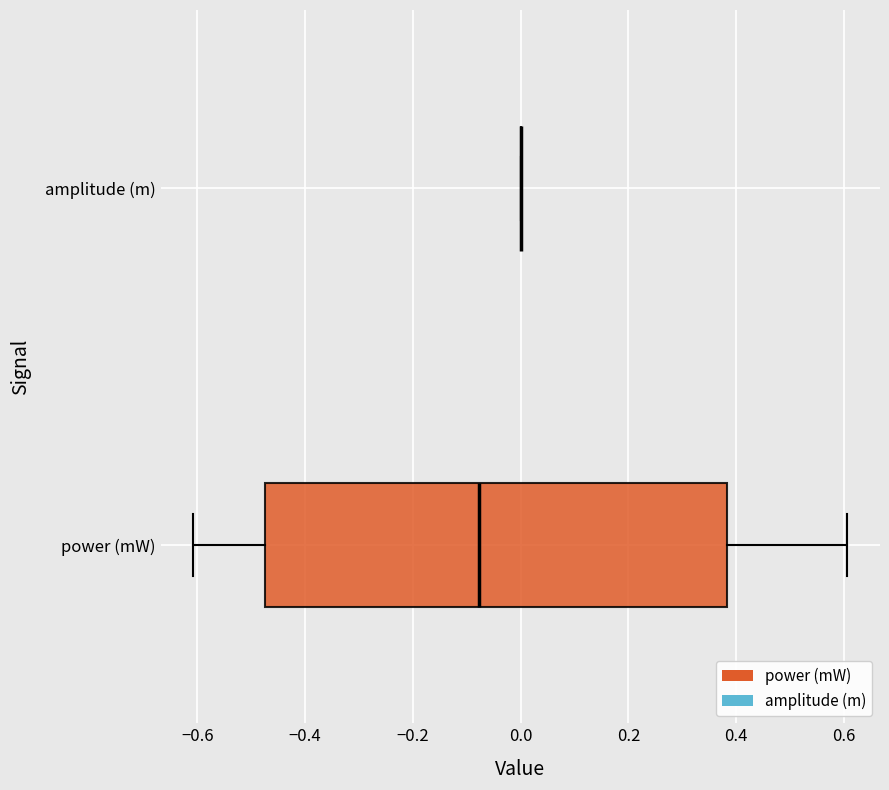

Reading bottom to top, read every box against the x-axis: the position of its median line, the range the box covers, and the ends of its whiskers. The values are not printed on the chart, so give them approximately, as read against the axis.

power (mW): median -0.08, box -0.48 to 0.38, whiskers -0.60 to 0.60
amplitude (m): box collapsed to a line at 0.00, whiskers 0.00 to 0.00